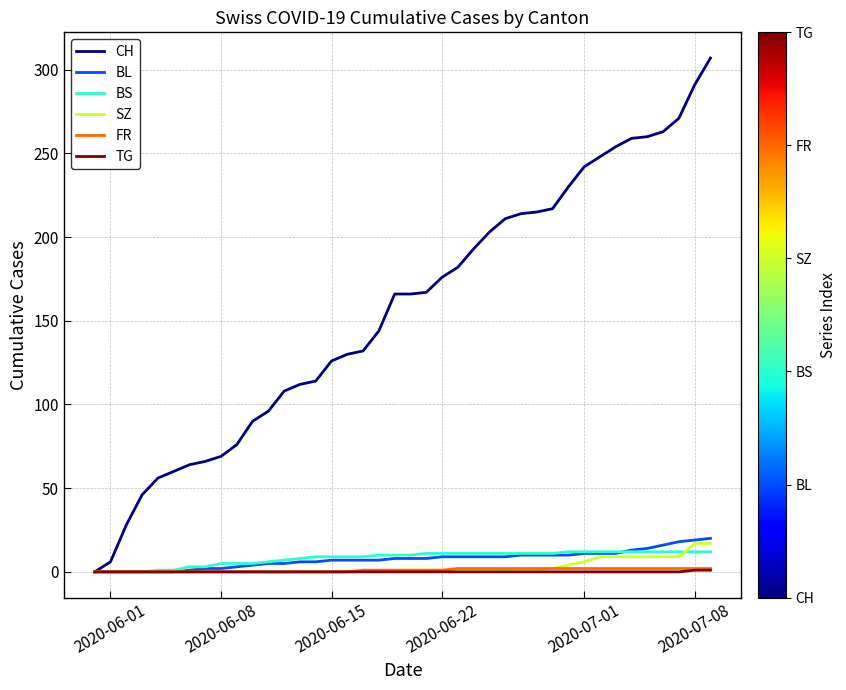

What is the maximum value shown in the chart?

307